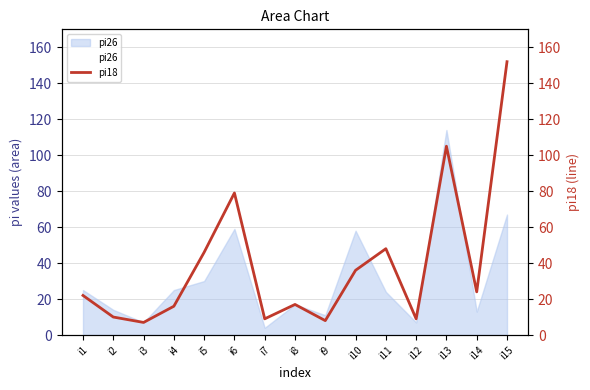

True or false: pi18 and pi26 cross at least once.

True